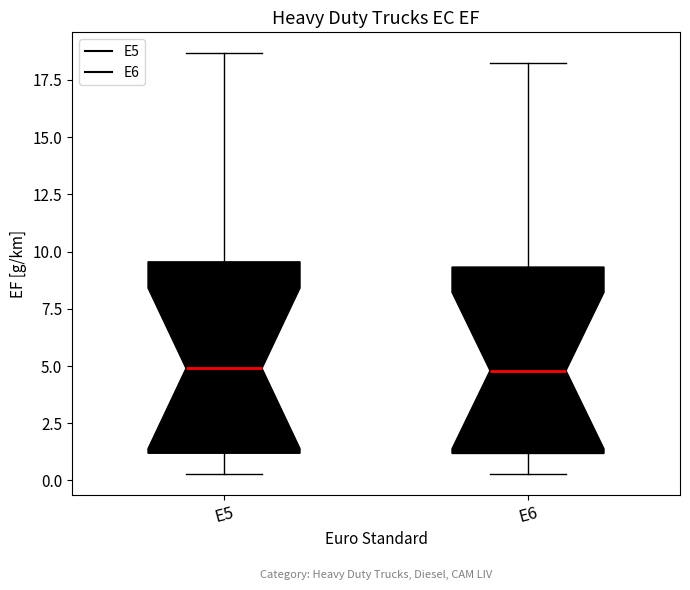

Where does the median line of the box for E5 sit on the y-axis? The values are not printed on the chart, so give them approximately, as read against the axis.

5.0